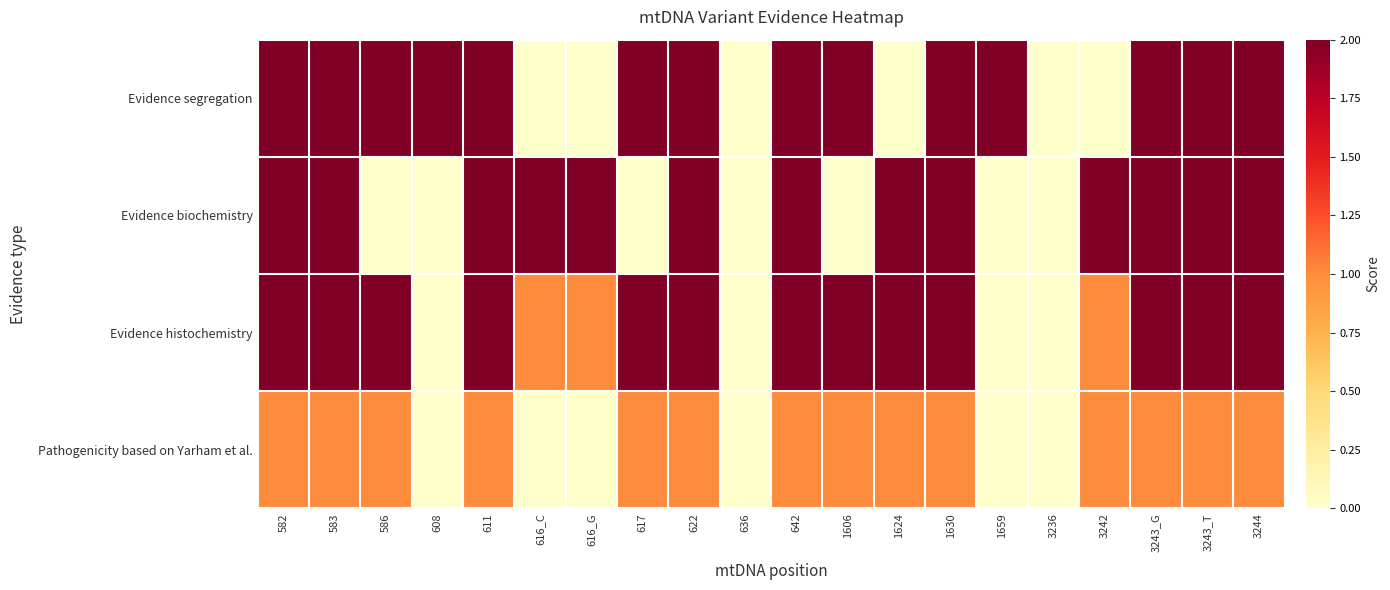

Which has a higher value, 636 or 1659?

1659